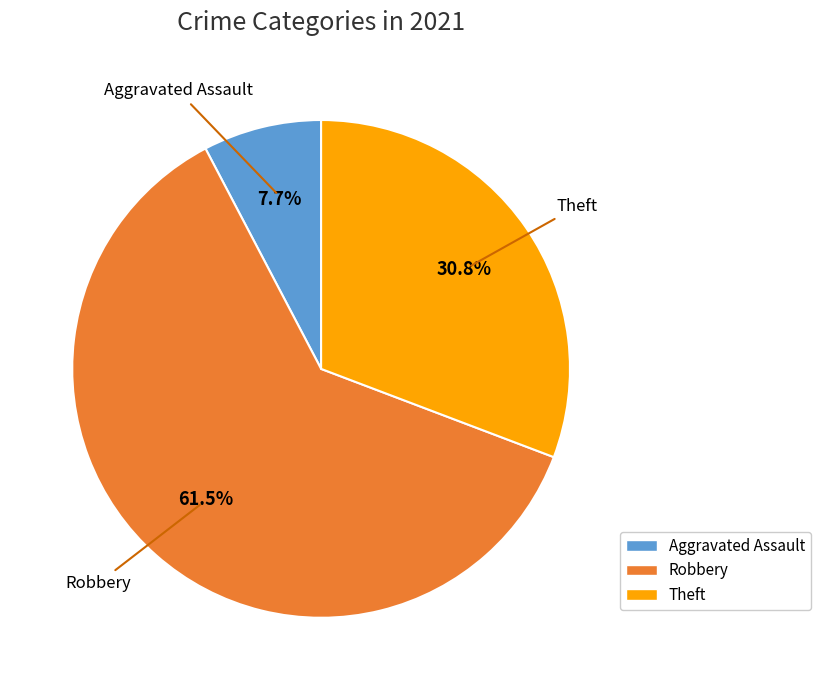

True or false: Theft accounts for 19% of the total.

False